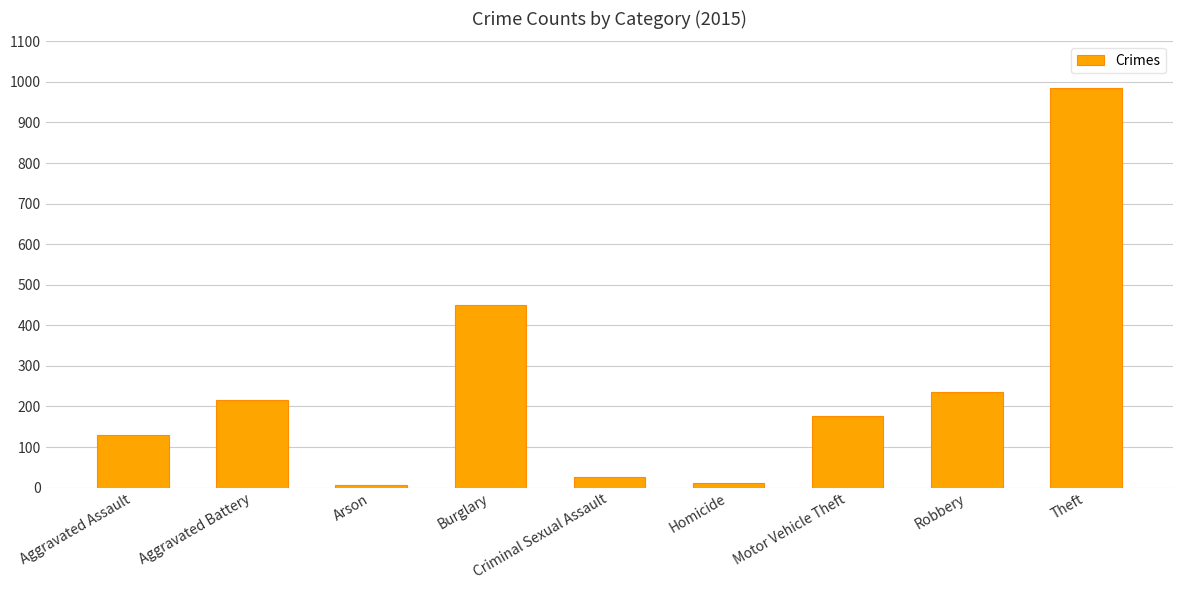

What is the sum of all values?

2238